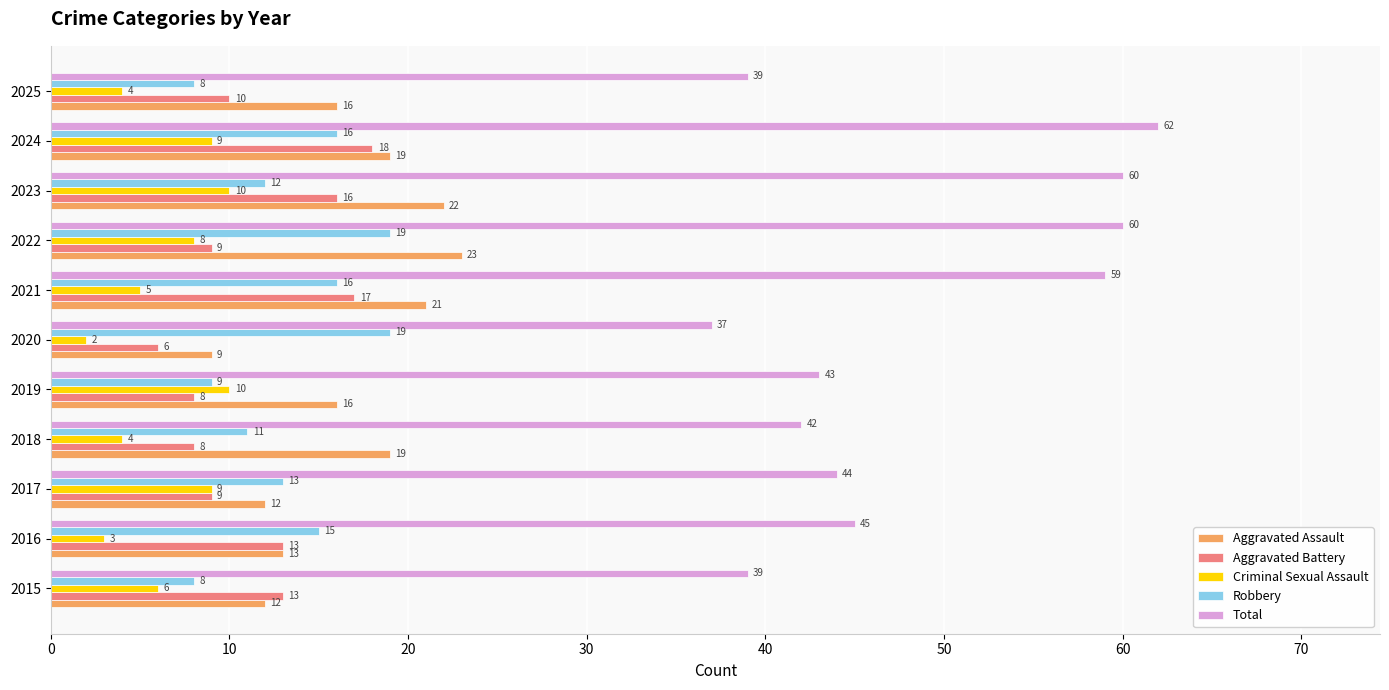

What is the minimum value for Robbery?

8